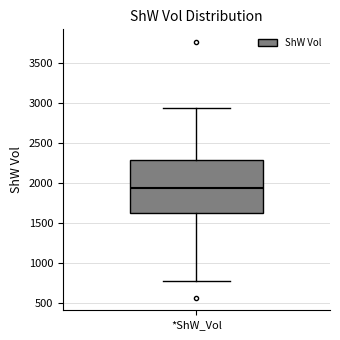

Read this box plot against the y-axis: the position of the median line, the range covered by the box, and the ends of both whiskers. The values are not printed on the chart, so give them approximately, as read against the axis.

median 1950, box 1650 to 2300, whiskers 800 to 2950